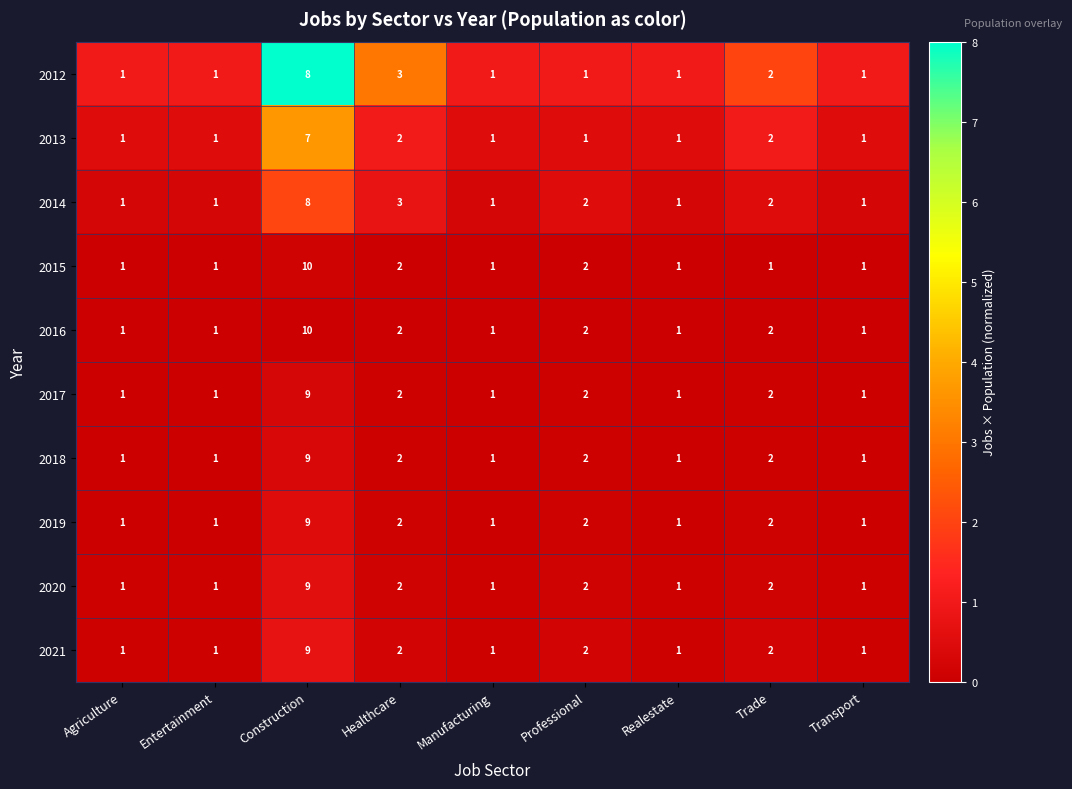

What is the difference between the maximum and second lowest values in the 2012 series?

7